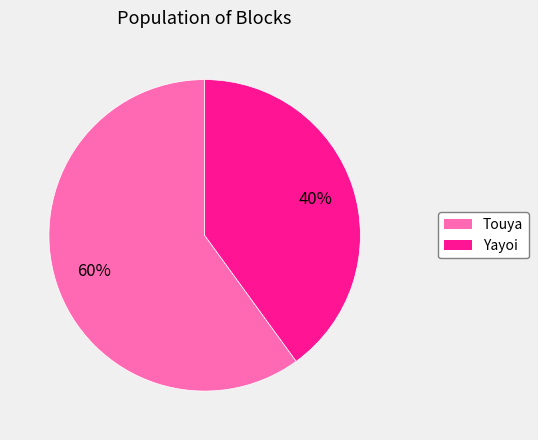

To the nearest percent, what is the difference between the Yayoi and Touya slice percentages?

20%